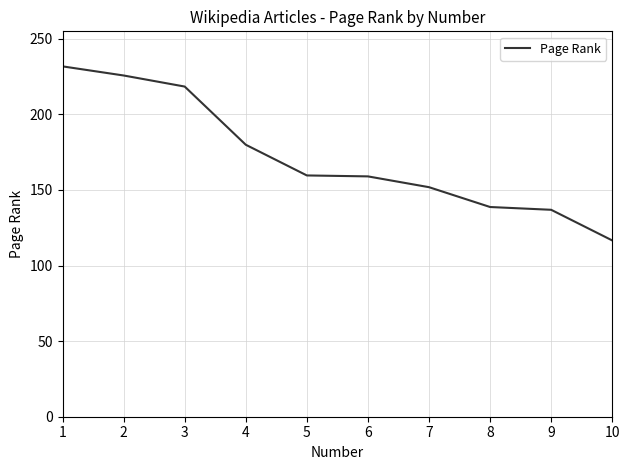

What is the smallest value displayed?

116.6